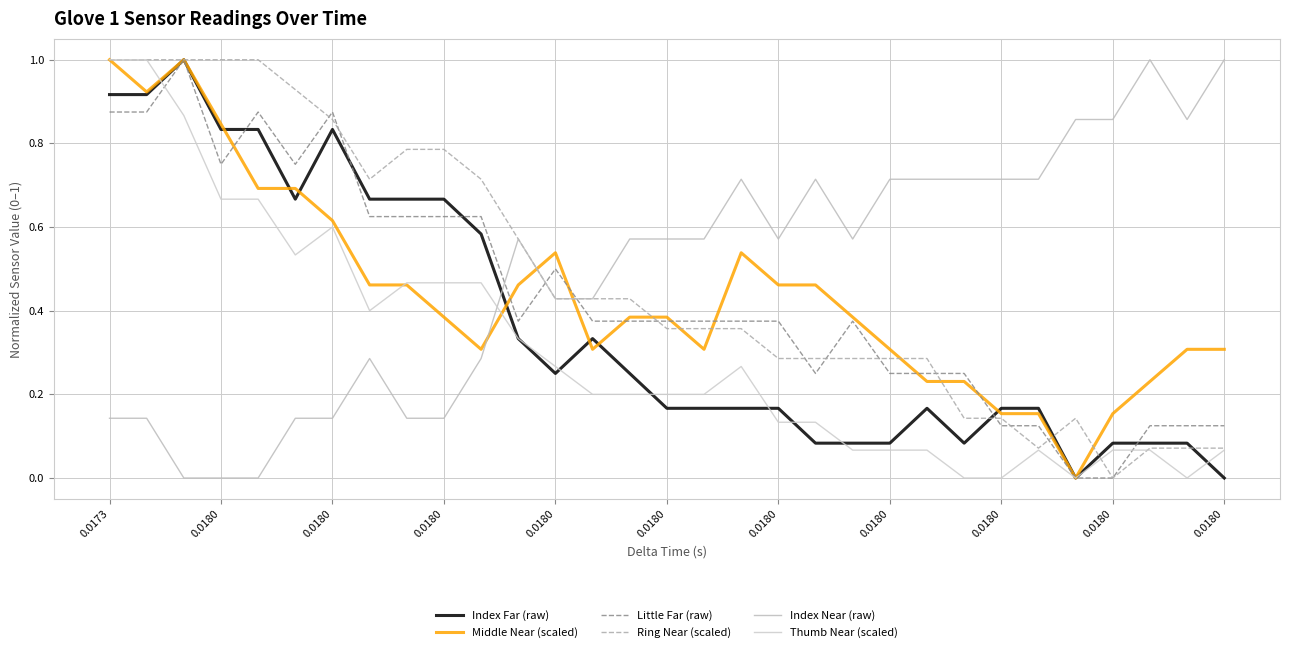

What are all the series names shown in the legend?

Index Far (raw), Middle Near (scaled), Little Far (raw), Ring Near (scaled), Index Near (raw), Thumb Near (scaled)